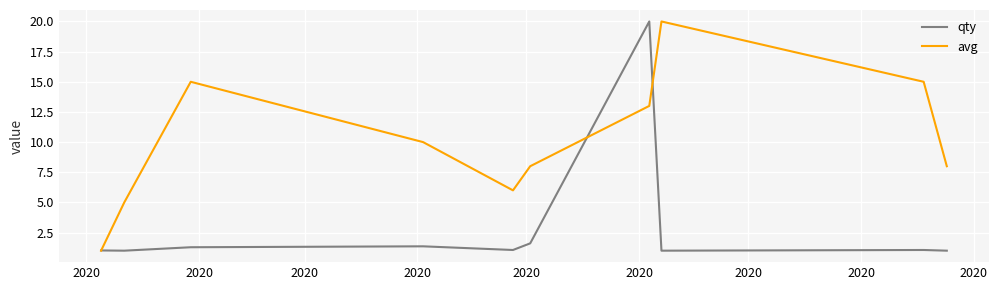

Which series has the largest total across all categories?

avg